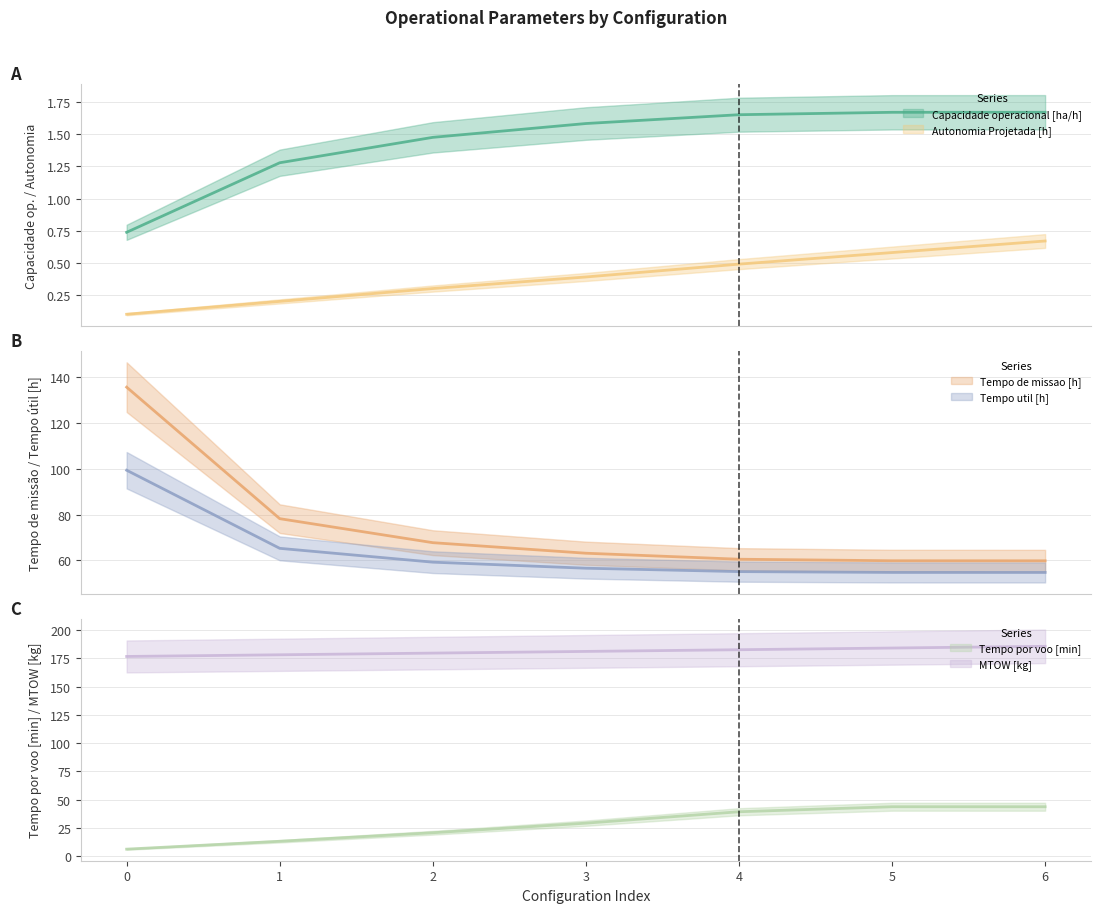

The Tempo util [h] series shows 99.3 at 0. True or false?

True